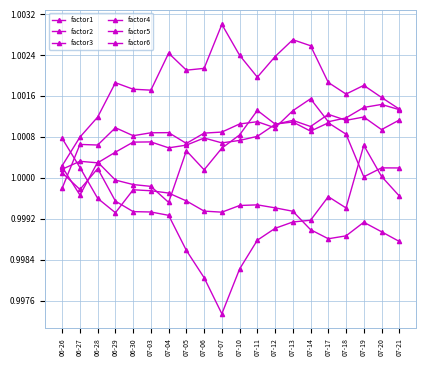

At which category is the sum across all series the highest?

07-13